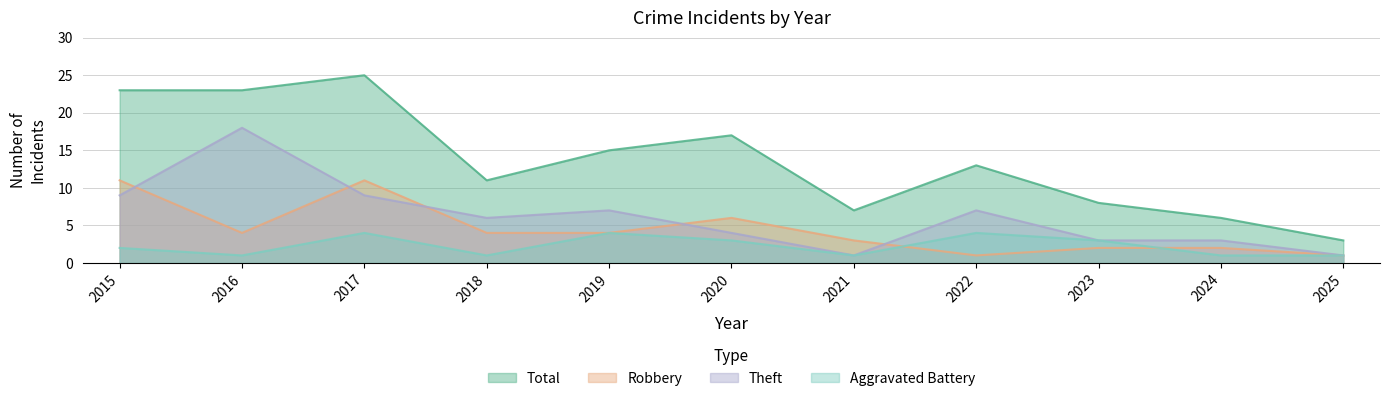

What is the spread (max minus min) of values at 2015?

21